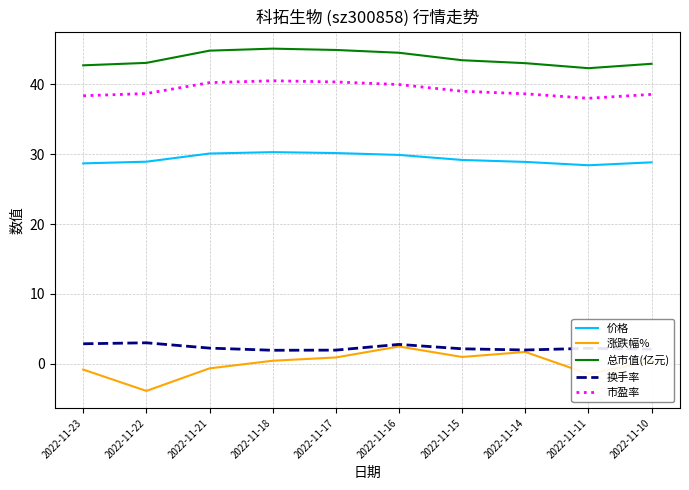

Which series has the largest total across all categories?

总市值(亿元)